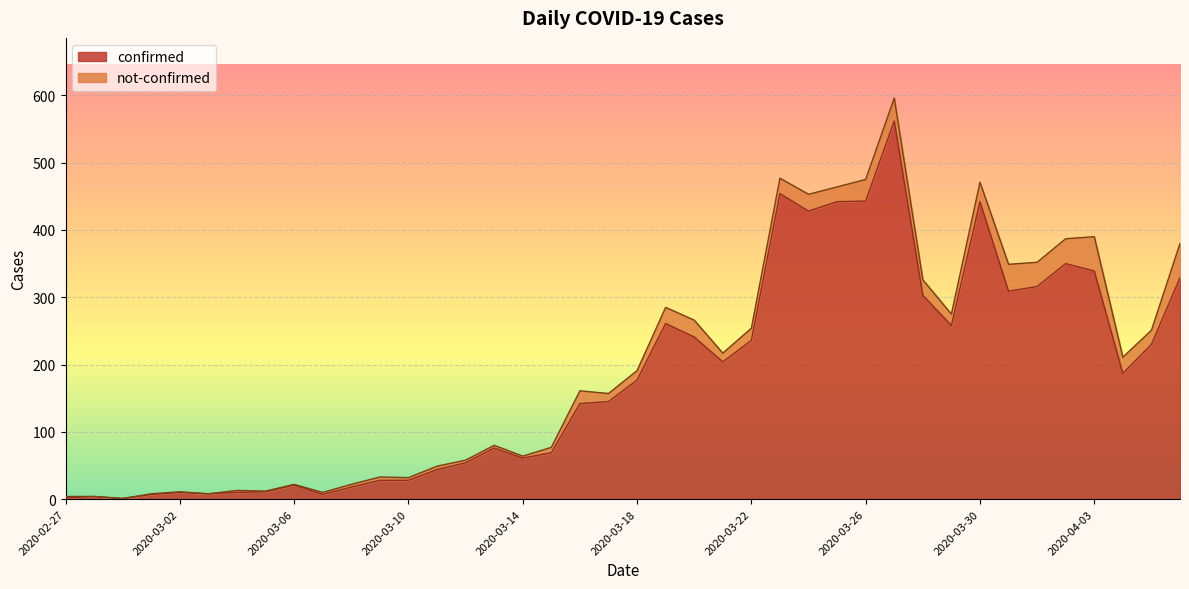

How many lines are shown in the chart?

2